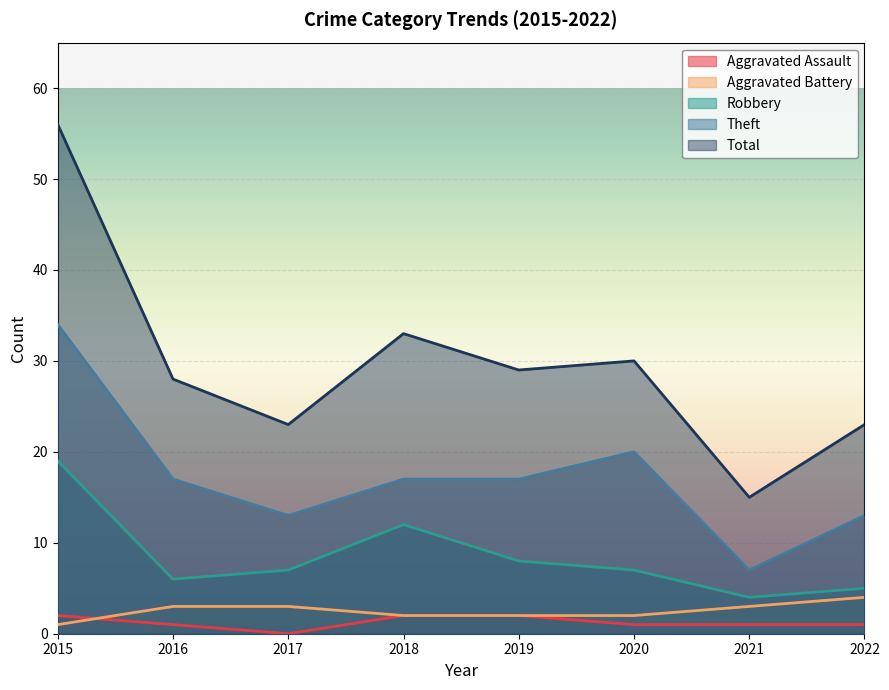

What is the approximate value of Total at 2015, to the nearest 5?

55